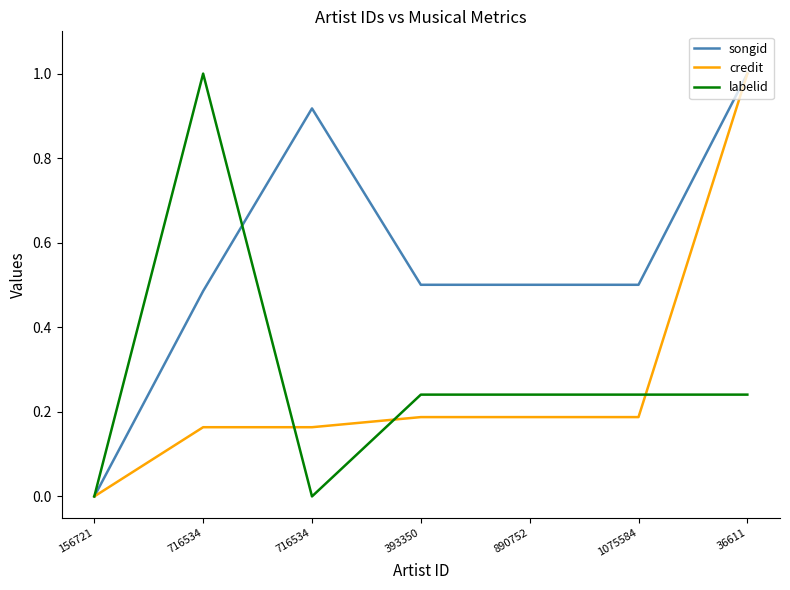

In songid, how many points are higher than both neighbors (excluding endpoints)?

1